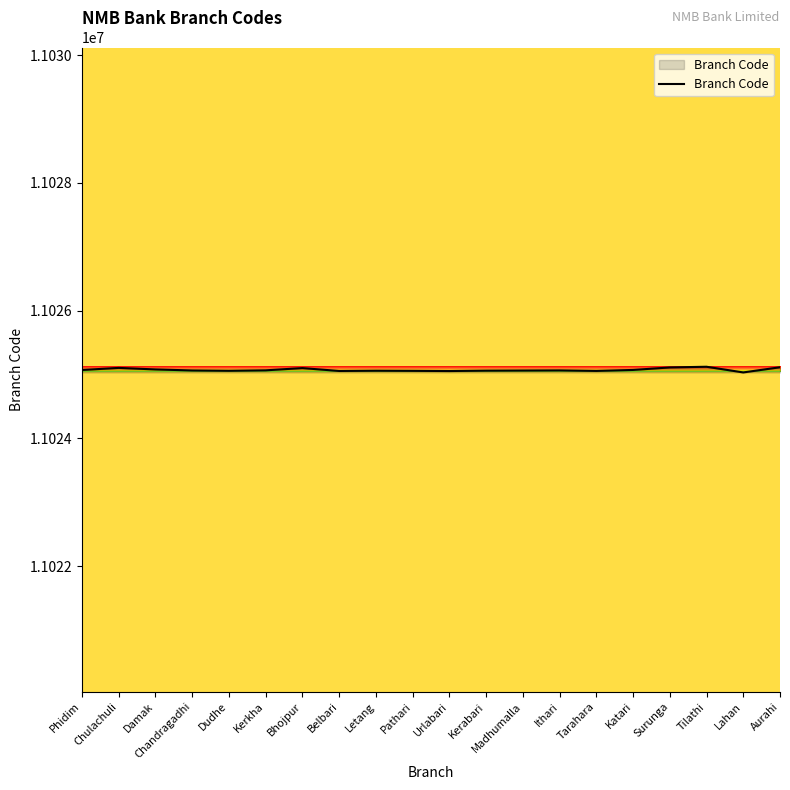

What is the approximate value at Damak?

11025079